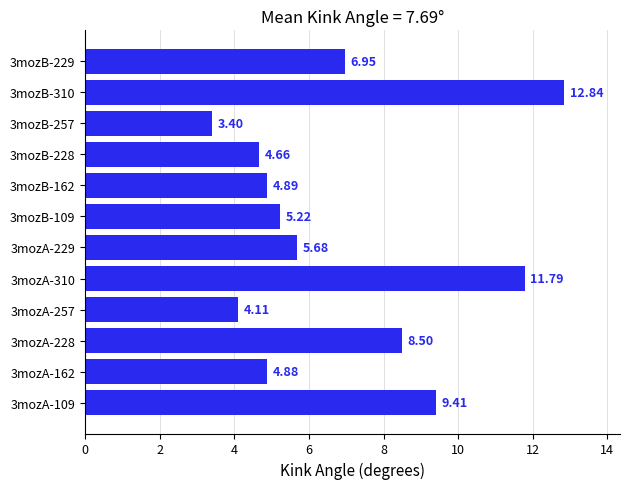

List the labels in order of value, smallest first.

3mozB-257, 3mozA-257, 3mozB-228, 3mozA-162, 3mozB-162, 3mozB-109, 3mozA-229, 3mozB-229, 3mozA-228, 3mozA-109, 3mozA-310, 3mozB-310